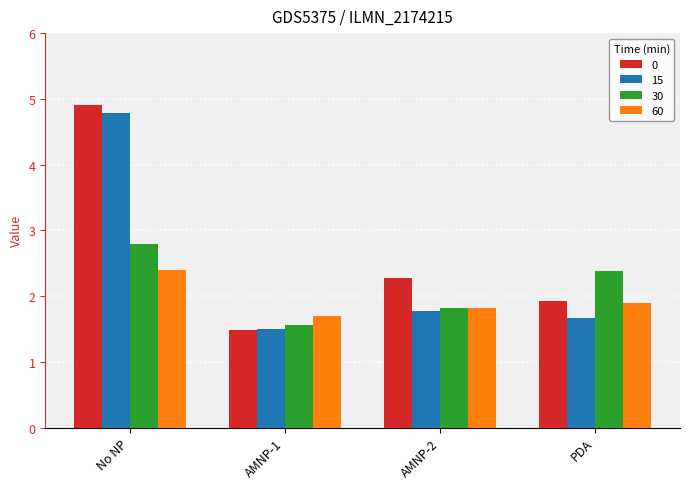

Reading left to right, transcribe all the data shown in this chart.

0: No NP=4.9	AMNP-1=1.5	AMNP-2=2.3	PDA=1.9
15: No NP=4.8	AMNP-1=1.5	AMNP-2=1.8	PDA=1.7
30: No NP=2.8	AMNP-1=1.6	AMNP-2=1.8	PDA=2.4
60: No NP=2.4	AMNP-1=1.7	AMNP-2=1.8	PDA=1.9